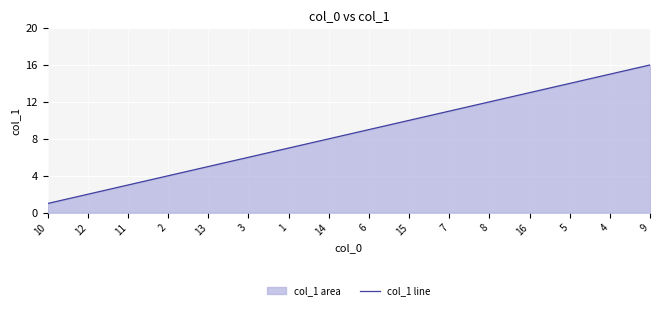

The chart shows a value of 15 at 15. True or false?

False